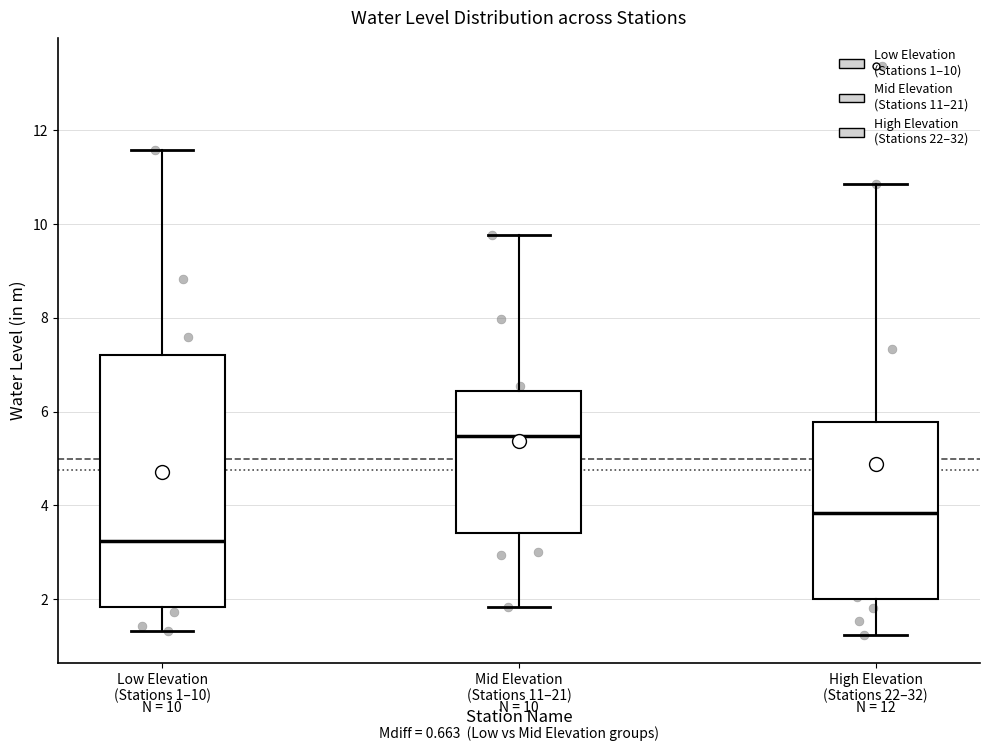

Which box has the lowest median line?

Low Elevation (Stations 1–10)